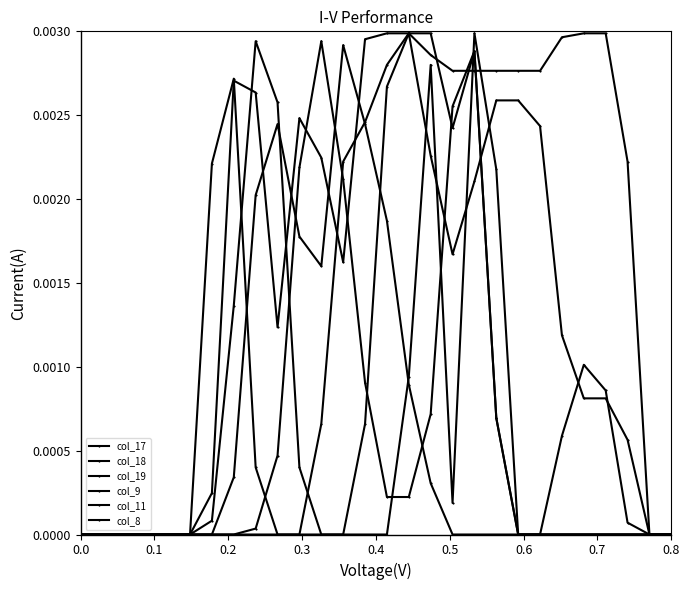

Count the number of categories in the chart.

28